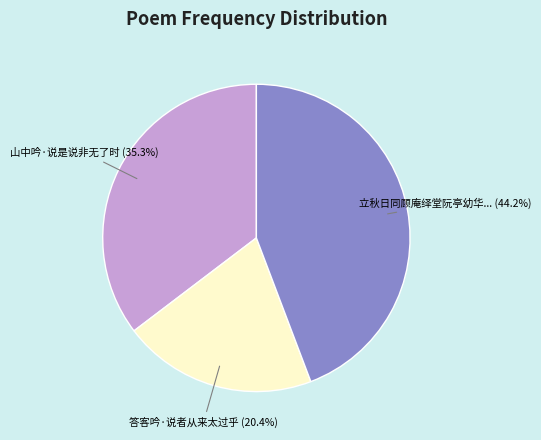

Is there any slice that represents more than half of the pie?

No